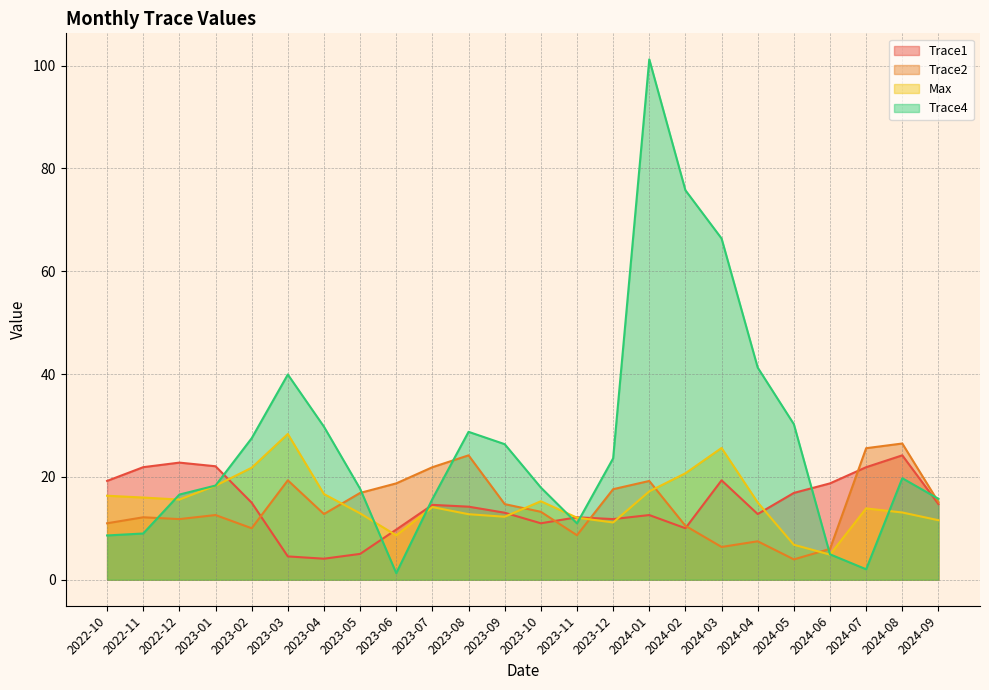

Where do Max and Trace4 first cross each other?

2022-11 and 2022-12